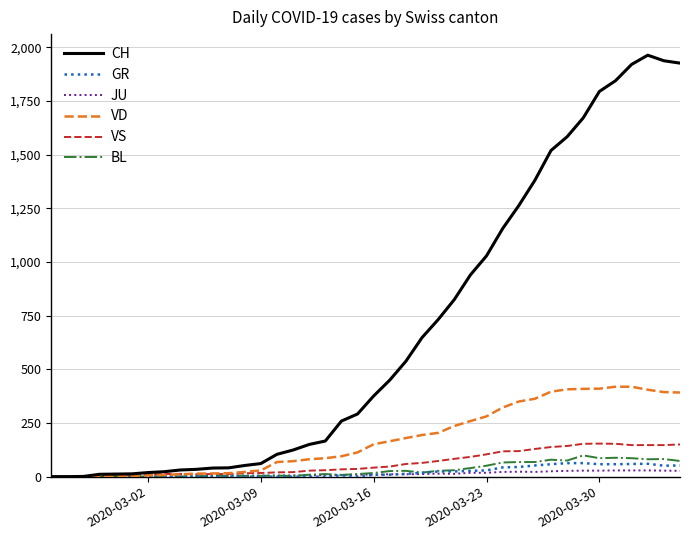

Which series has the largest total across all categories?

CH